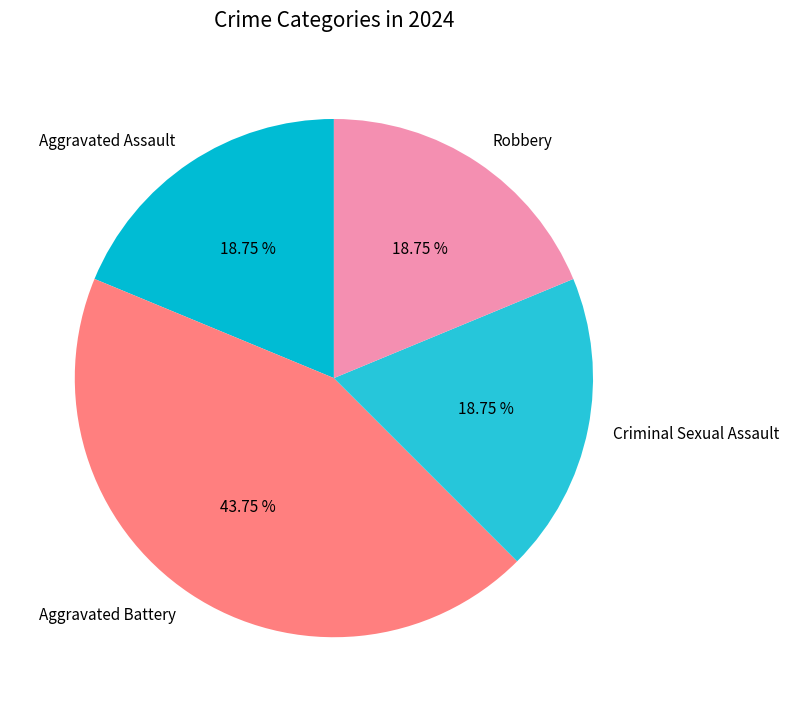

True or false: Aggravated Assault accounts for 24% of the total.

False